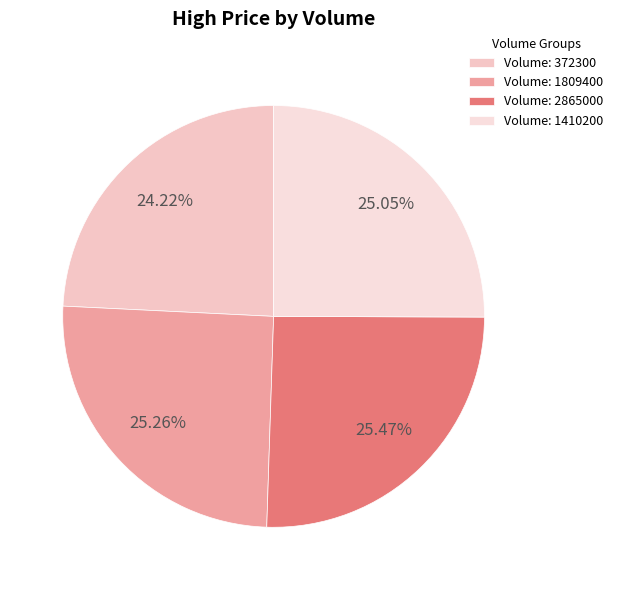

Count the number of slices in the pie.

4